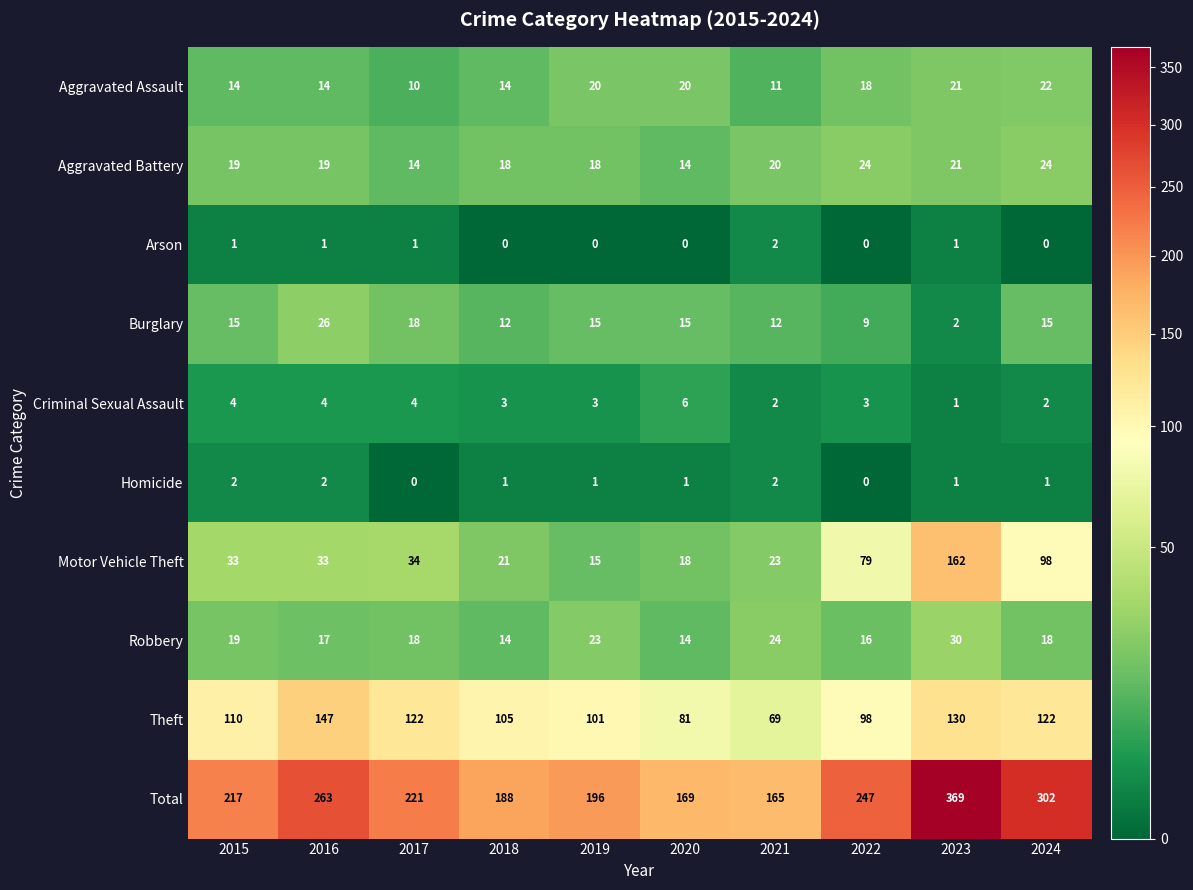

Is it true that Motor Vehicle Theft equals 147 at 2024?

False